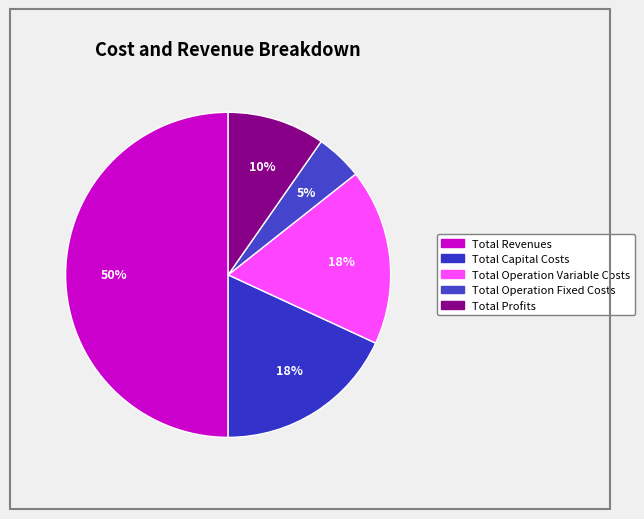

Count the number of slices in the pie.

5